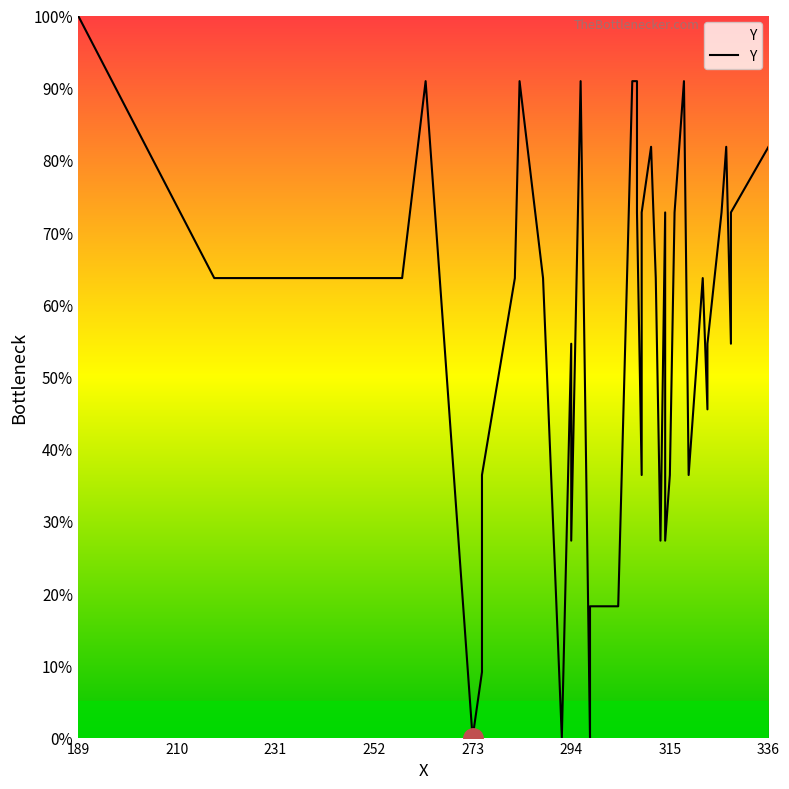

Reading left to right, extract all data points from this chart.

100.0	63.6	63.6	90.9	0.0	9.1	36.4	63.6	90.9	63.6	0.0	54.5	27.3	90.9	0.0	18.2	18.2	18.2	90.9	90.9	72.7	36.4	72.7	81.8	63.6	27.3	72.7	27.3	36.4	72.7	90.9	36.4	63.6	45.5	54.5	72.7	81.8	54.5	72.7	81.8